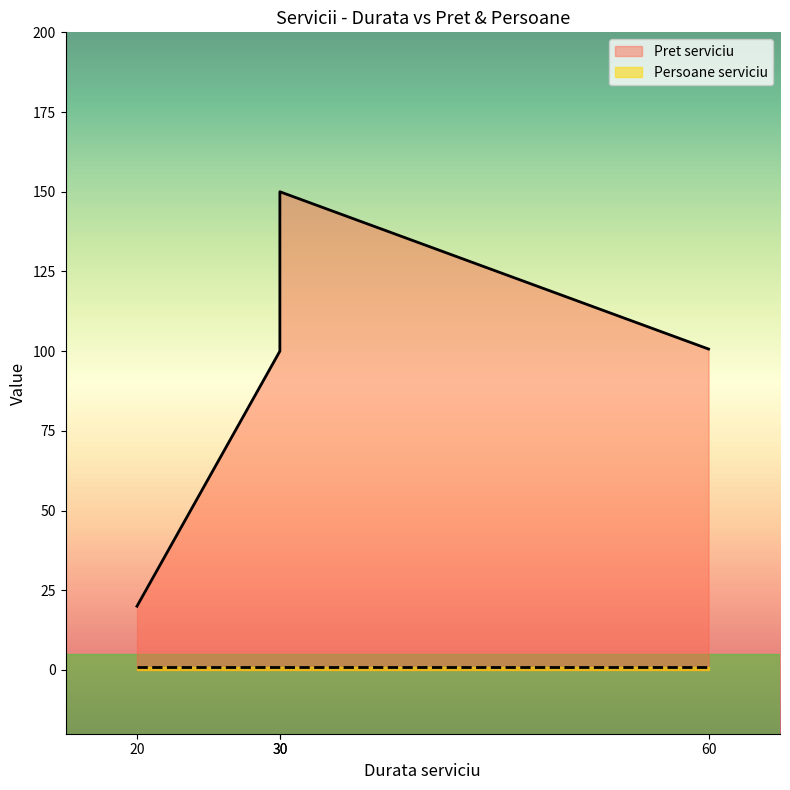

What is the difference between the maximum and second lowest values in the Pret serviciu series?

50.0